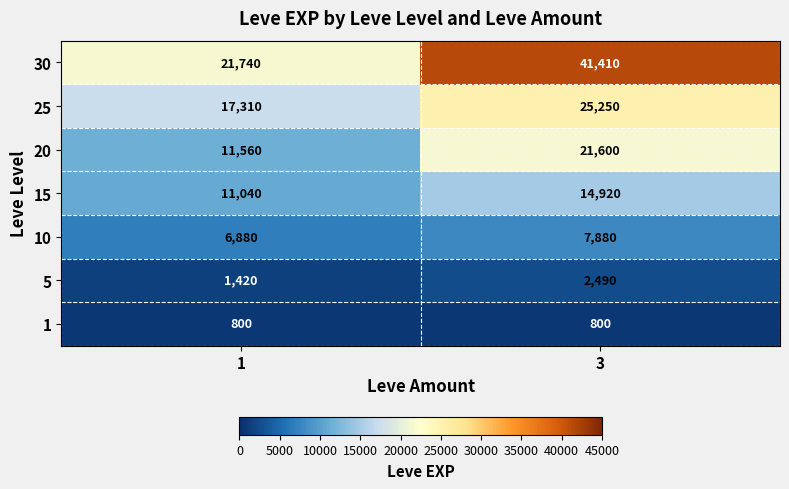

Rank the categories by 20 value from highest to lowest.

3, 1